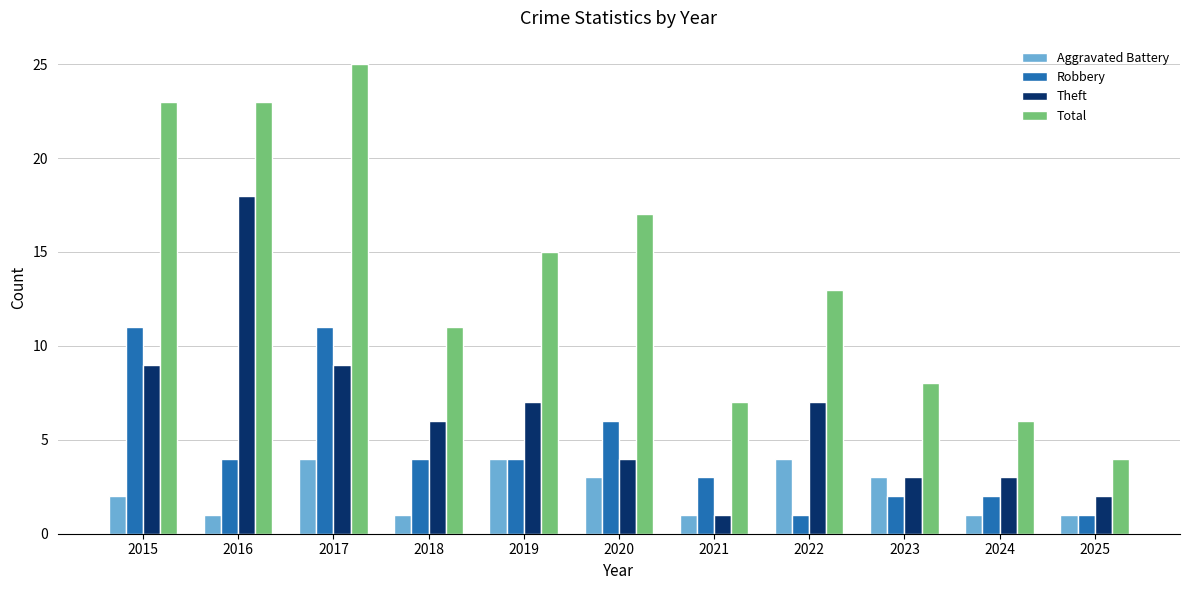

Reading left to right, extract all data points from this chart.

Aggravated Battery: 2	1	4	1	4	3	1	4	3	1	1
Robbery: 11	4	11	4	4	6	3	1	2	2	1
Theft: 9	18	9	6	7	4	1	7	3	3	2
Total: 23	23	25	11	15	17	7	13	8	6	4